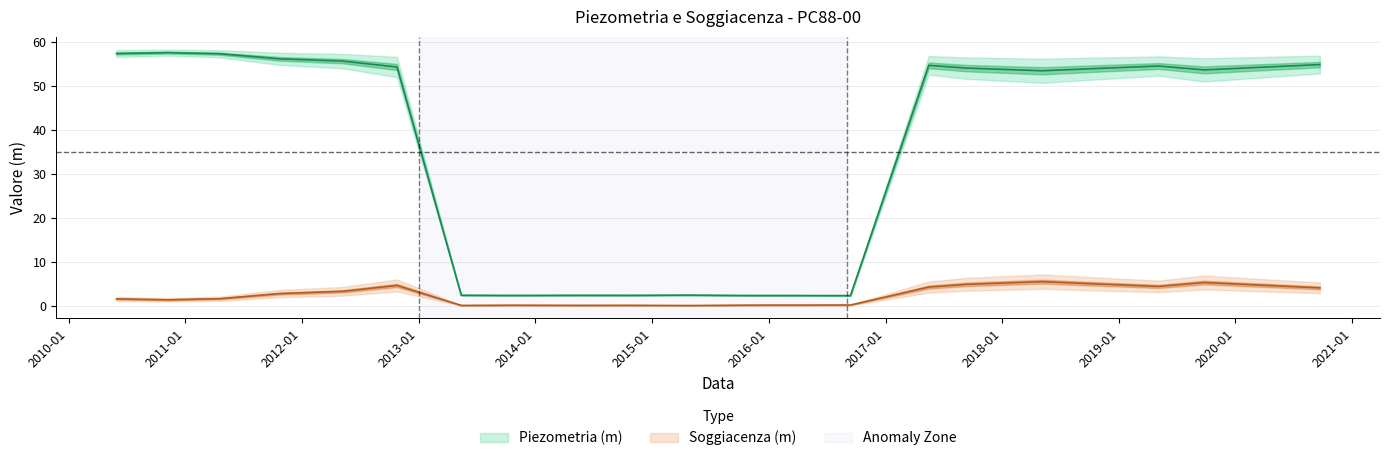

True or false: Piezometria (m) has more than 2 points higher than both neighbors.

True